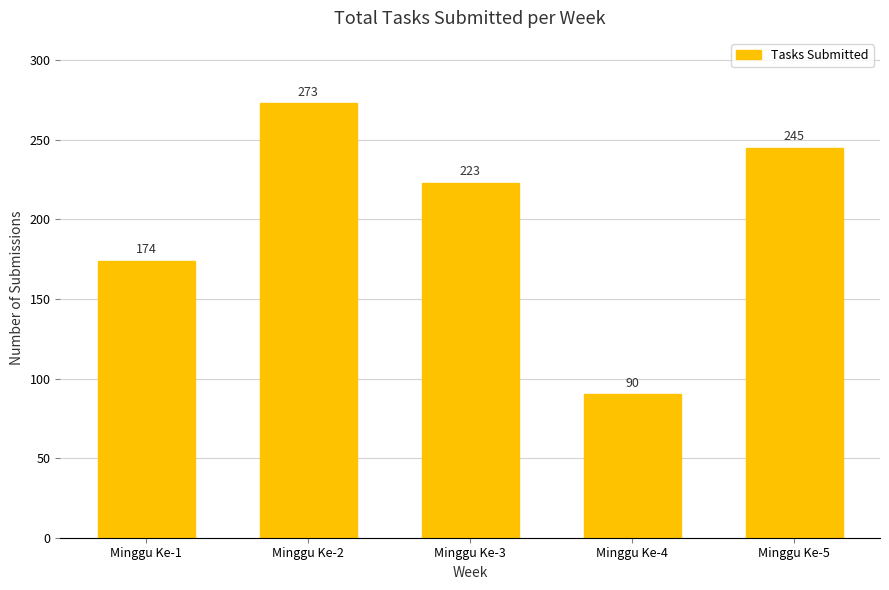

At which category does the chart reach its minimum across all series?

Minggu Ke-4